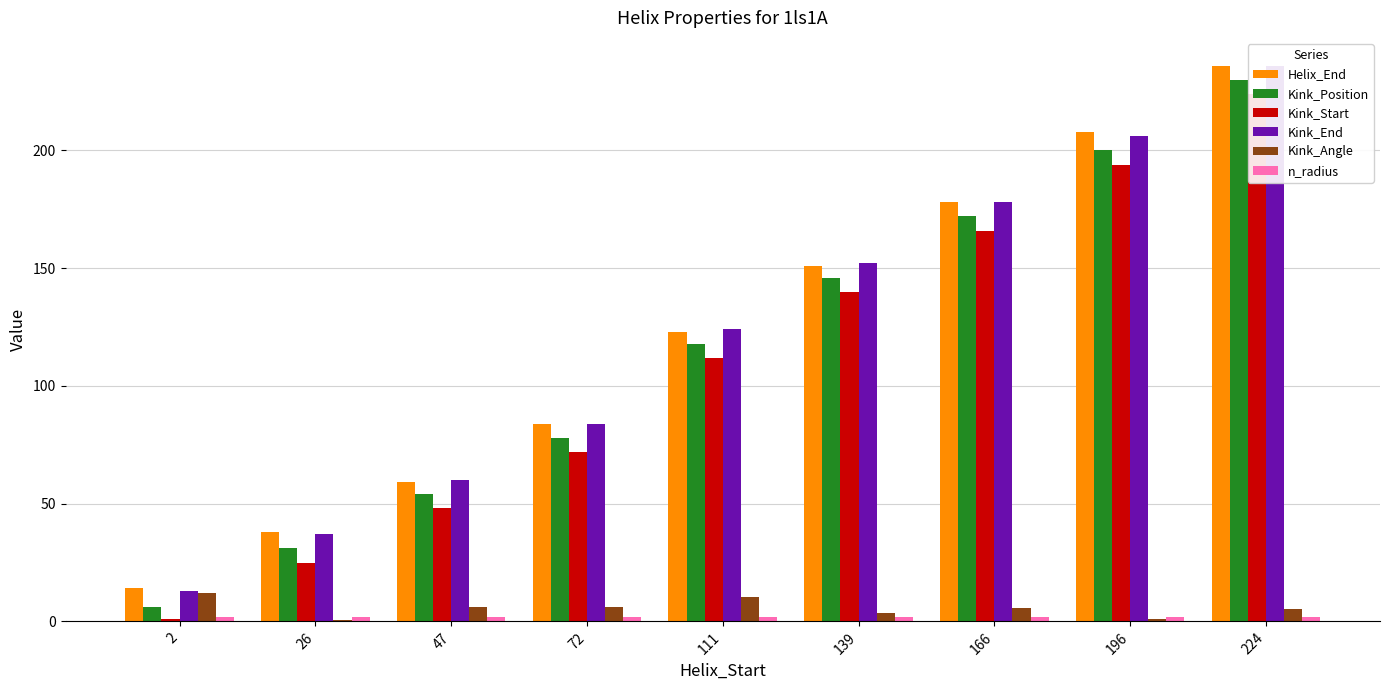

How many data points in Kink_Angle are less than 5?

3